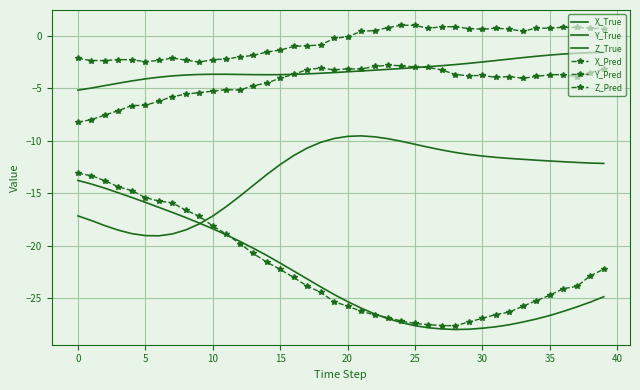

At how many categories does at least one series exceed -25?

40